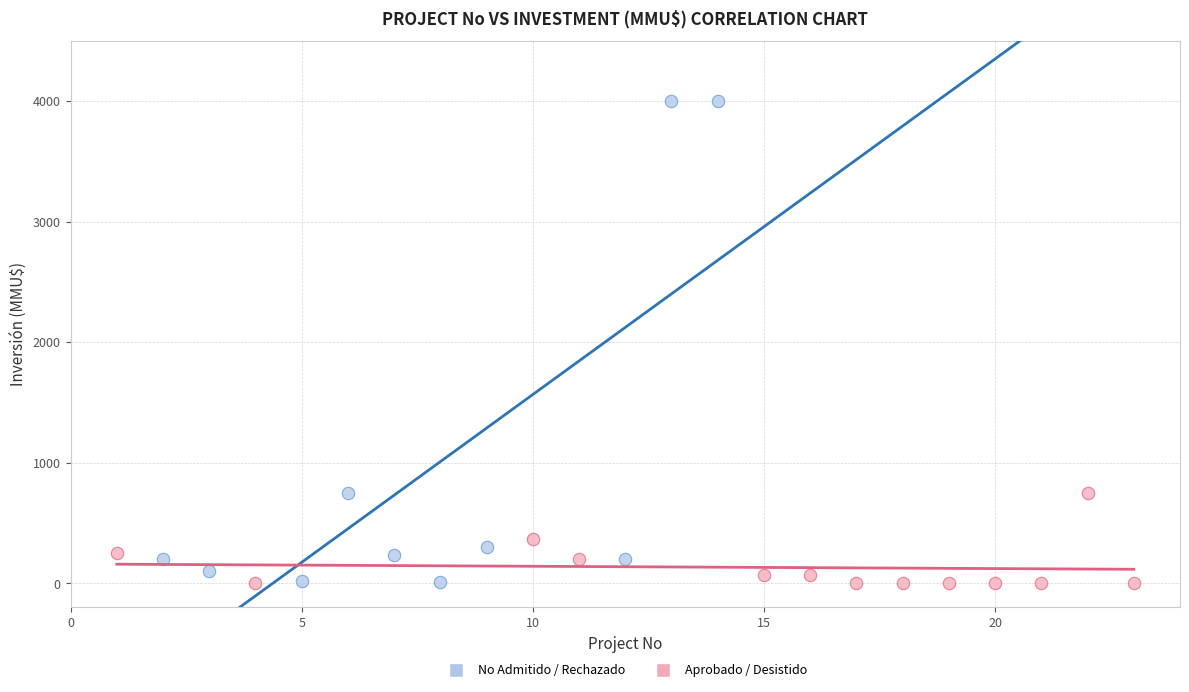

Which series has the widest spread of Y values?

No Admitido / Rechazado